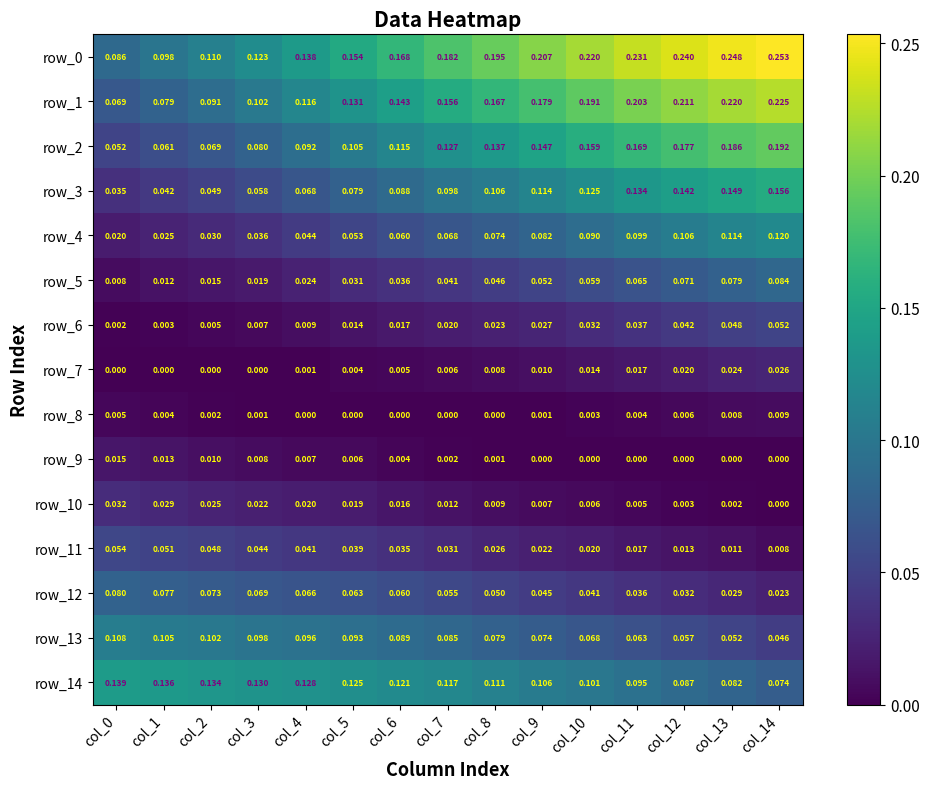

Is the value of row_1 at col_8 greater than the value of row_6 at col_14?

Yes